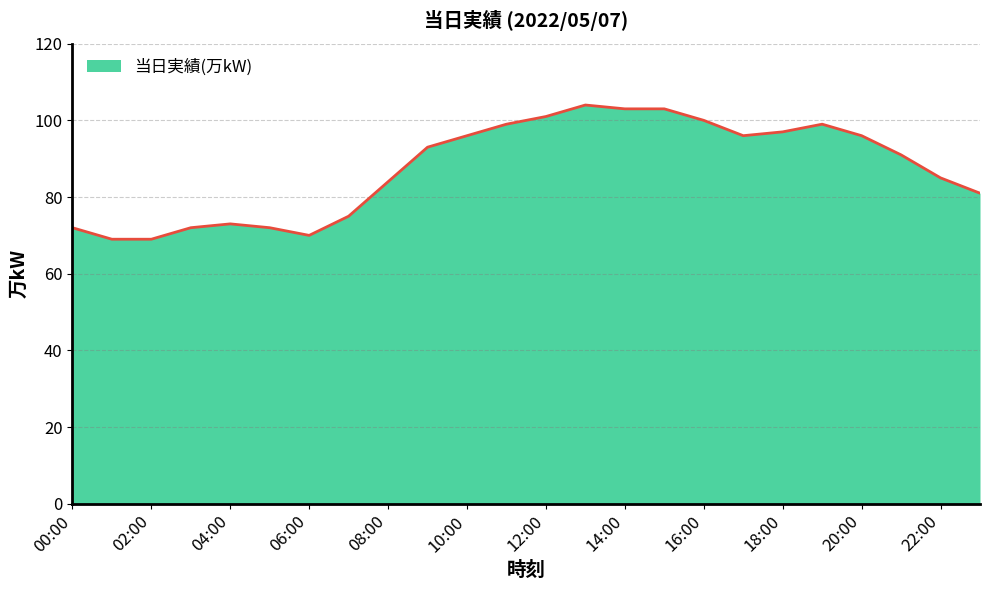

What is the difference between the maximum and minimum values?

35